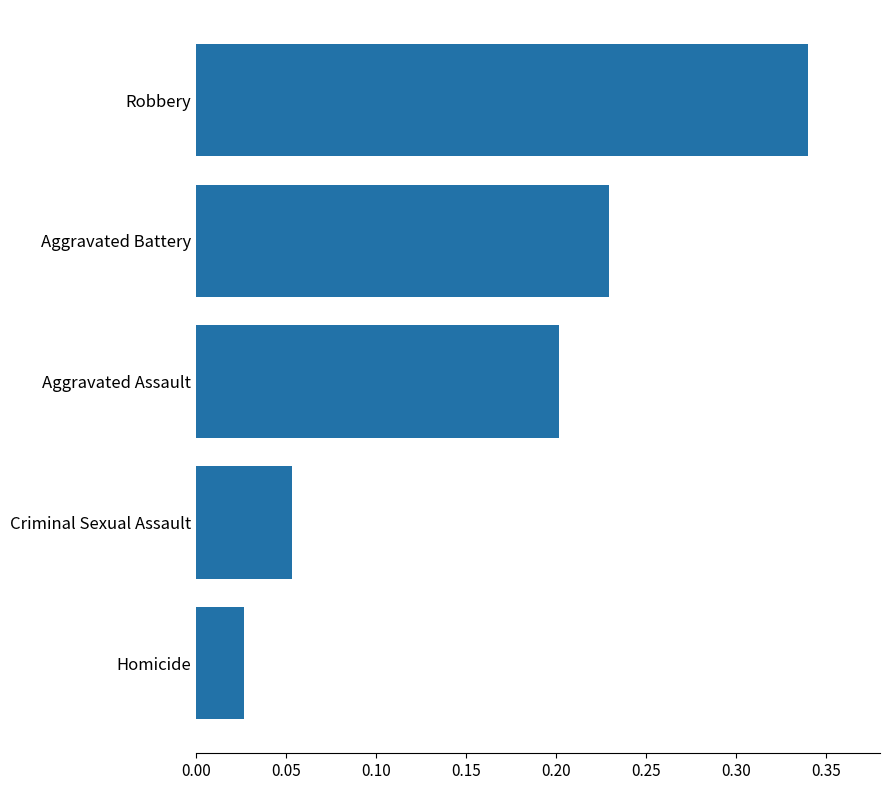

Rank the categories by value from highest to lowest.

Robbery, Aggravated Battery, Aggravated Assault, Criminal Sexual Assault, Homicide